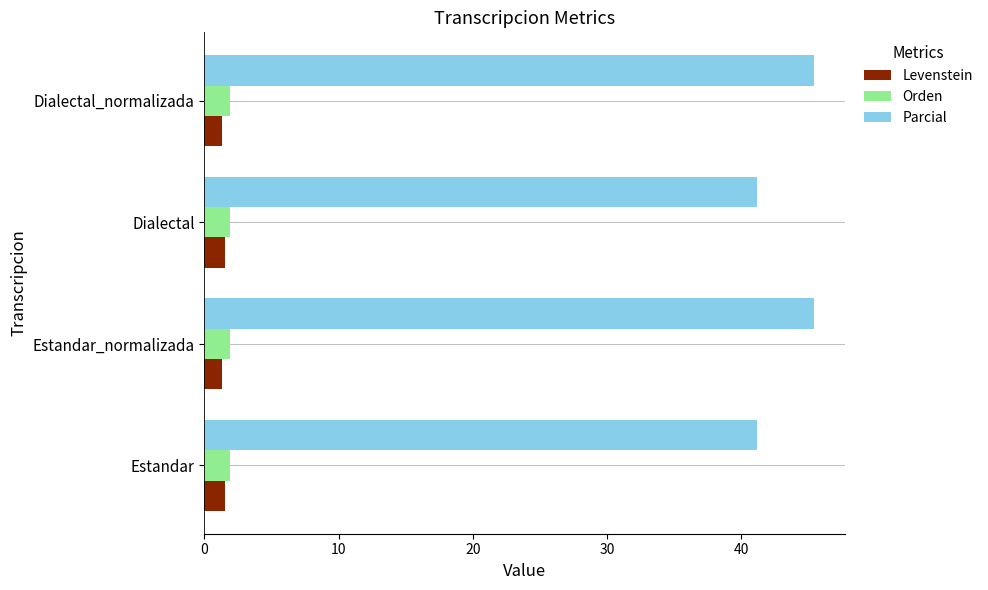

What is the lowest value of the Orden series?

1.9